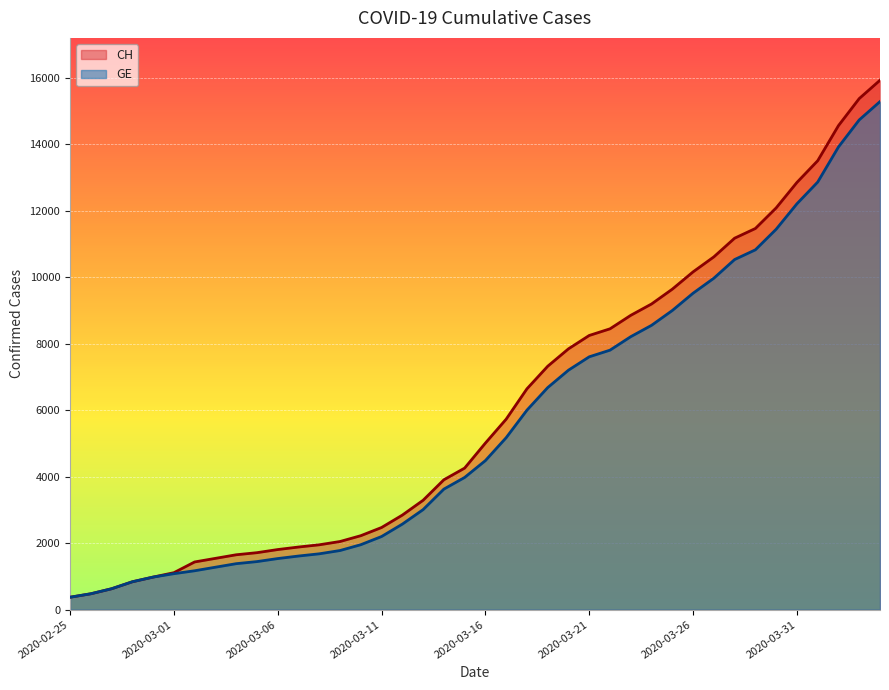

Does the chart display data point markers on the line(s)?

No